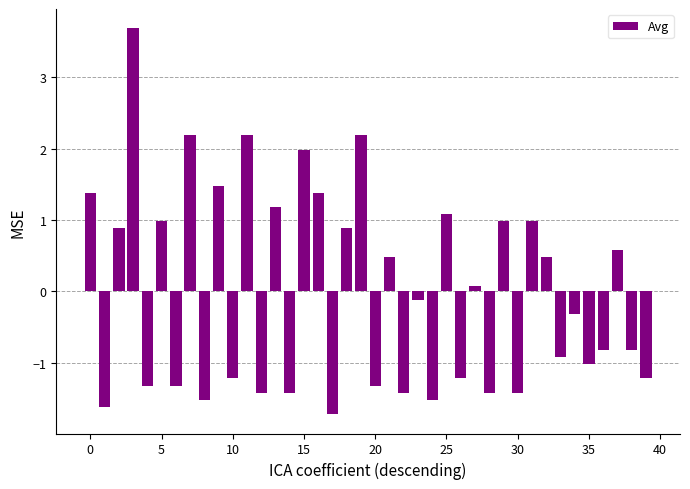

What is the difference between the maximum and minimum values?

5.4